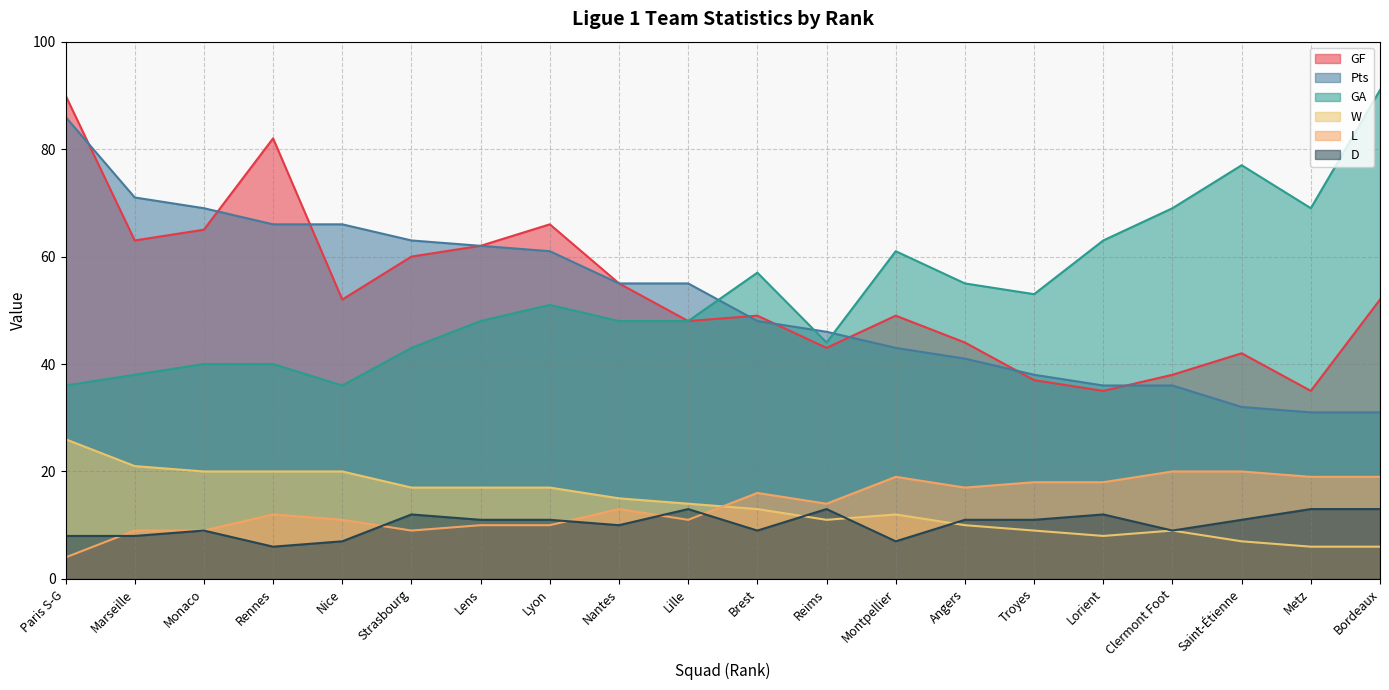

Is the value of W at Rennes greater than the value of GA at Strasbourg?

No